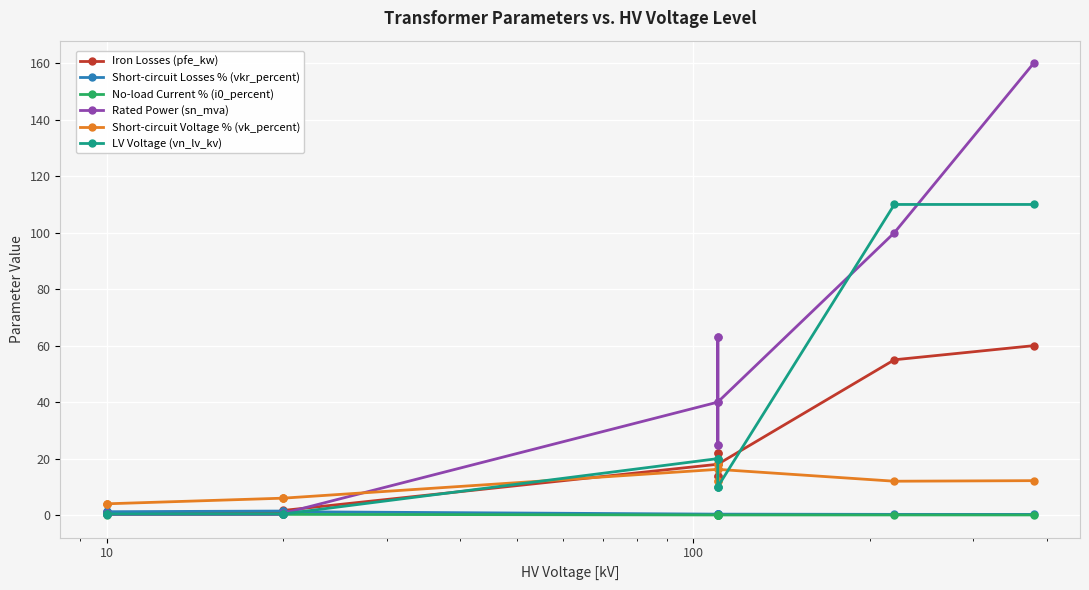

True or false: No-load Current % (i0_percent) and Short-circuit Losses % (vkr_percent) intersect in this chart.

False